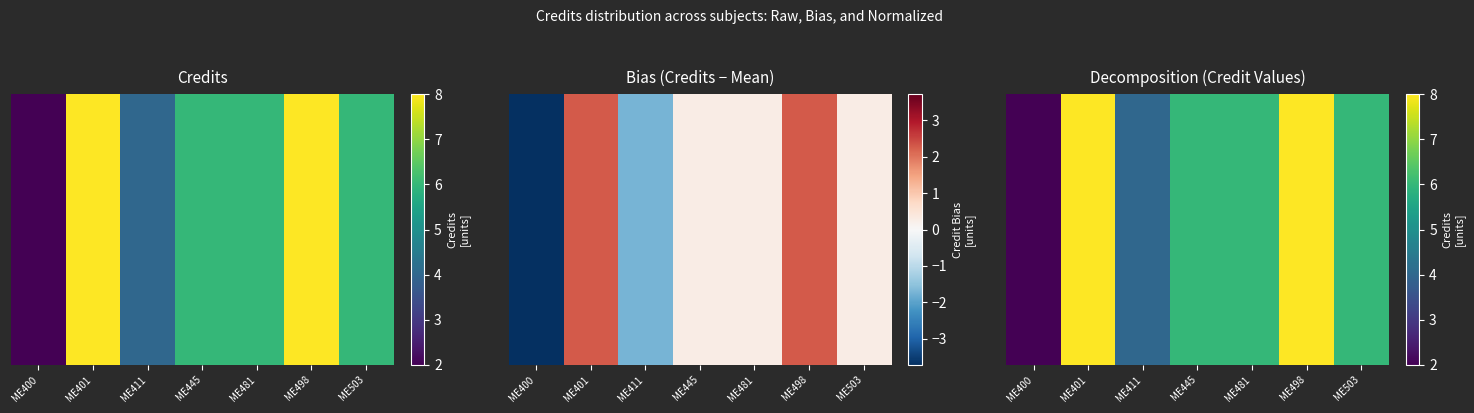

What is the sum of the values at ME481 and ME503?

12